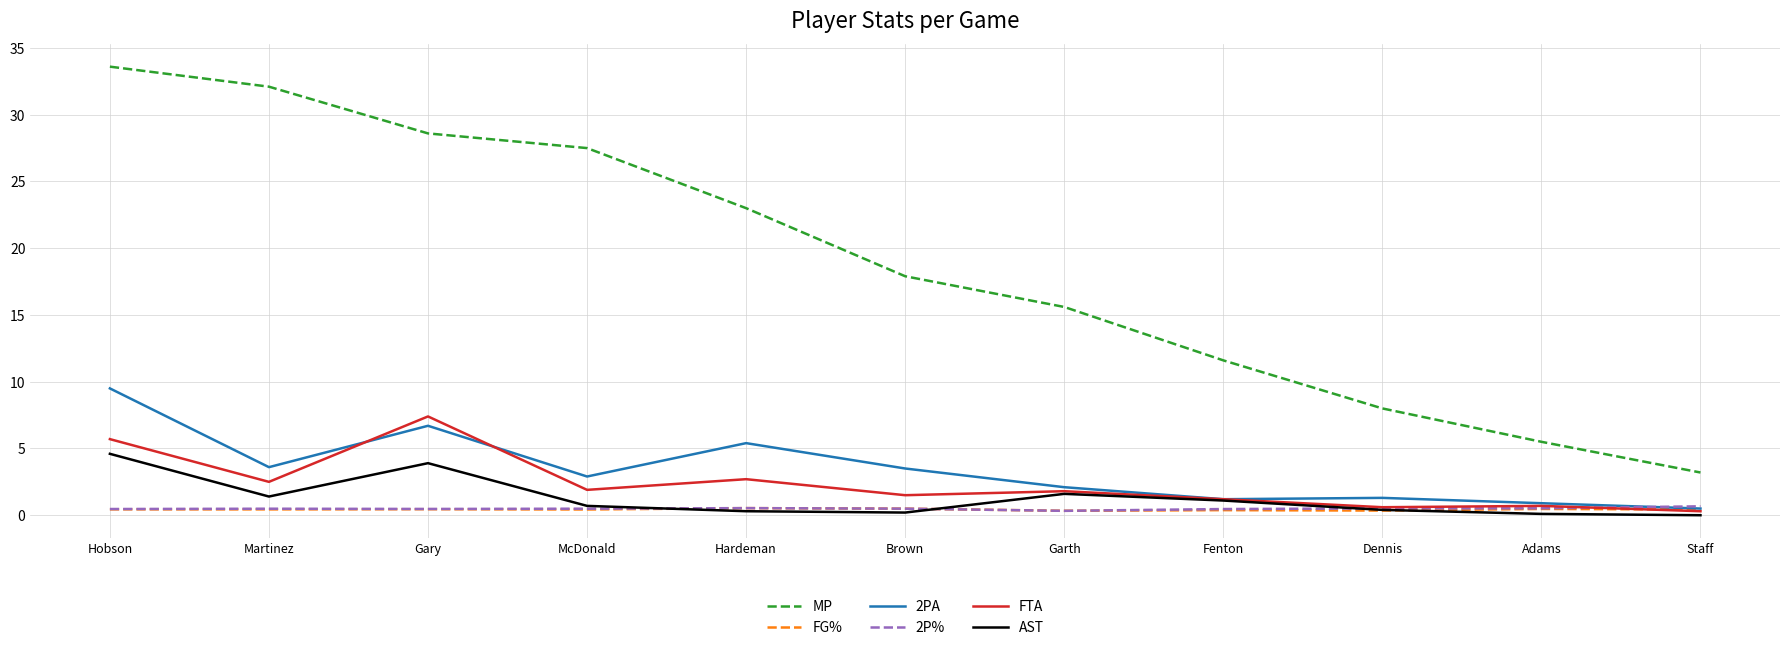

Is it true that 2PA equals 0.9 at Adams?

True